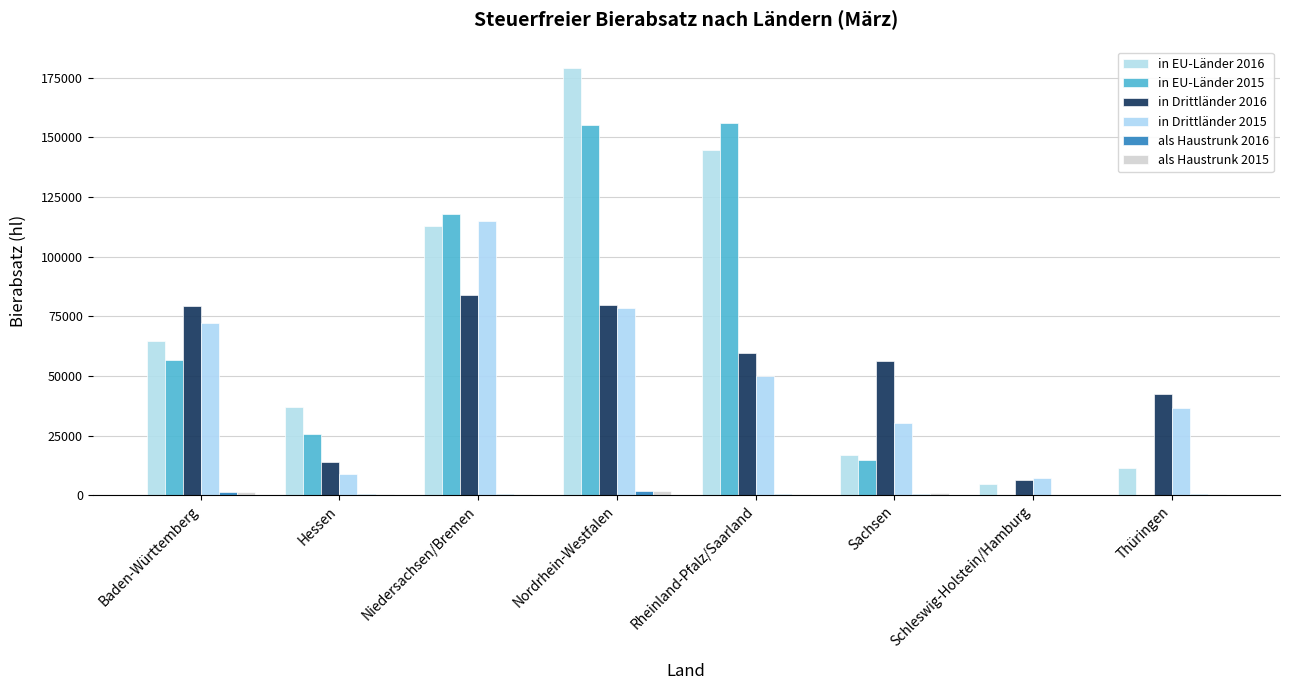

What is the average value of the in EU-Länder 2016 series?

71346.3